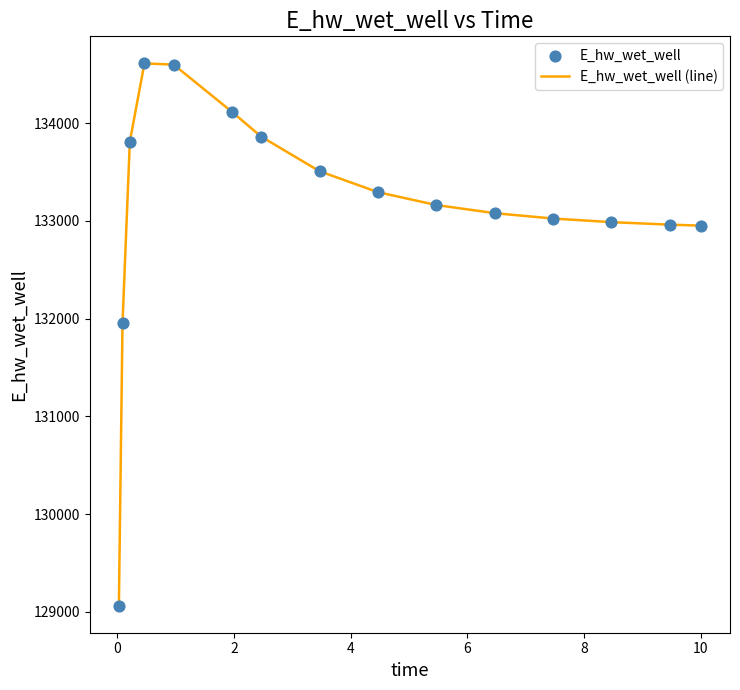

What is the minimum value shown in the chart?

129063.5